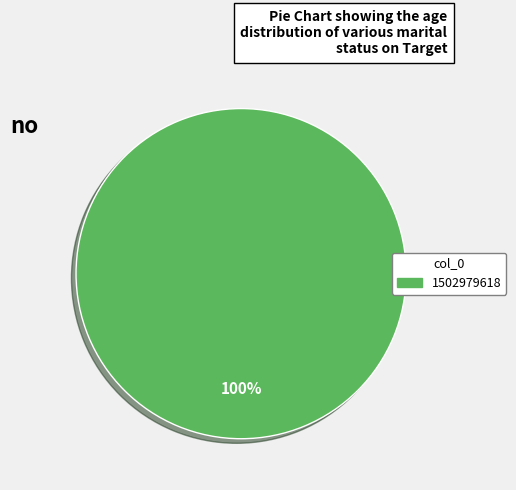

Is there any slice that represents more than half of the pie?

Yes